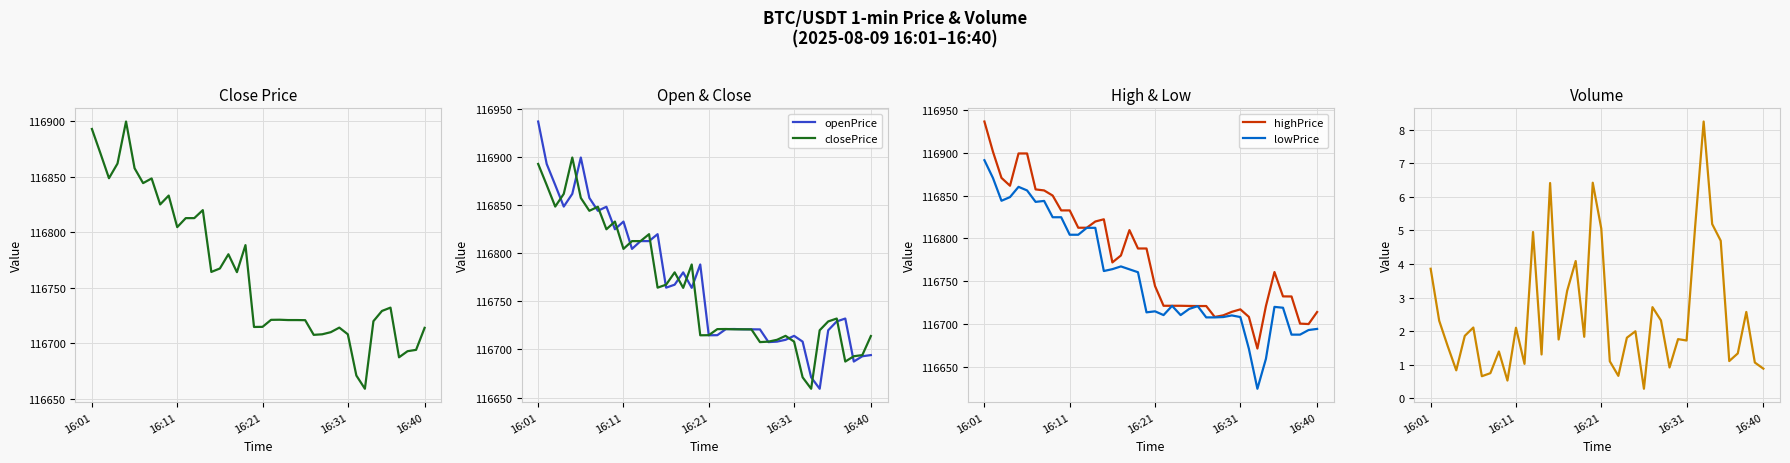

Which series has the widest spread of values?

openPrice